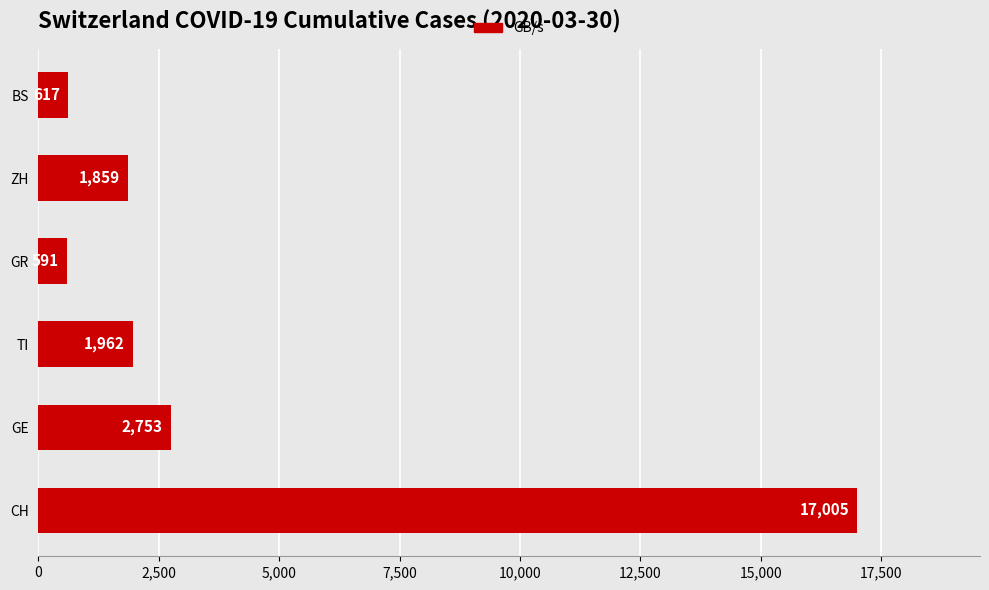

Rank the categories by value from lowest to highest.

GR, BS, ZH, TI, GE, CH